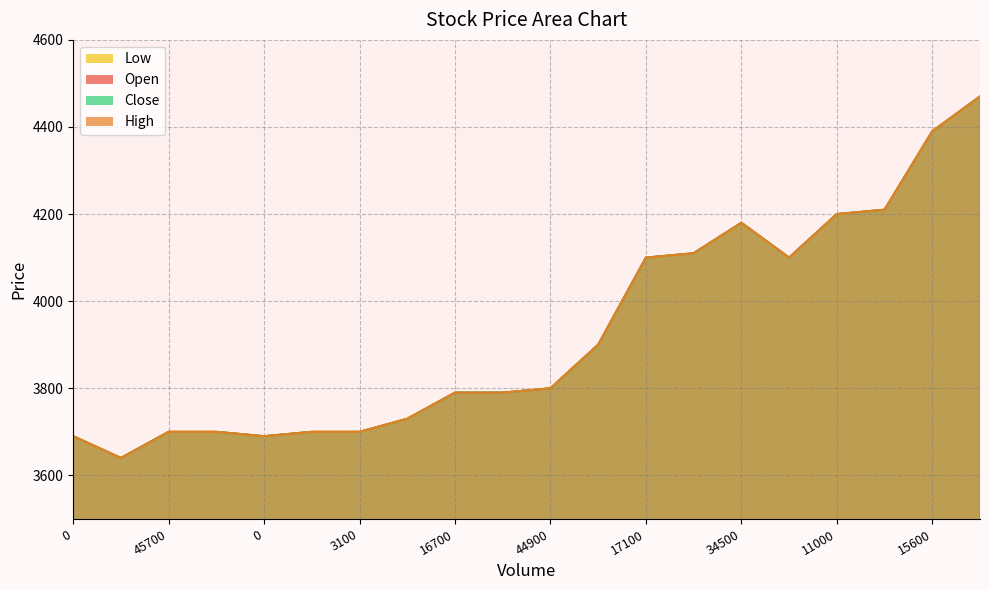

In Low, how many points are lower than both neighbors (excluding endpoints)?

3